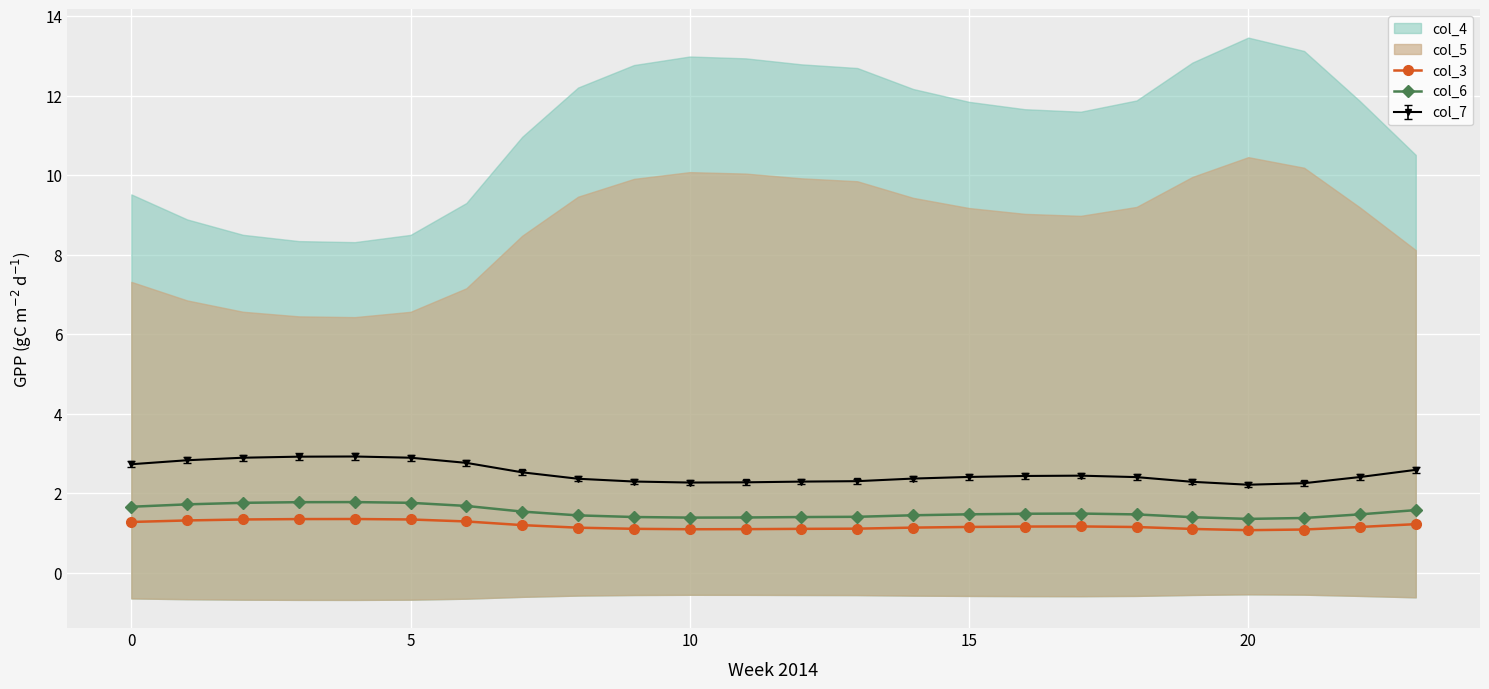

Which series changed the most between 8 and 14?

col_6